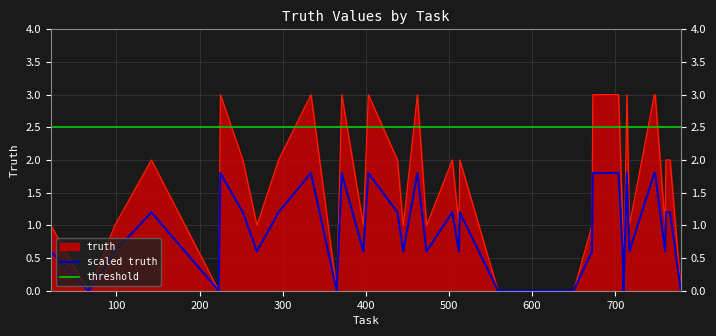

What is the value of the 20th point from the left?

2